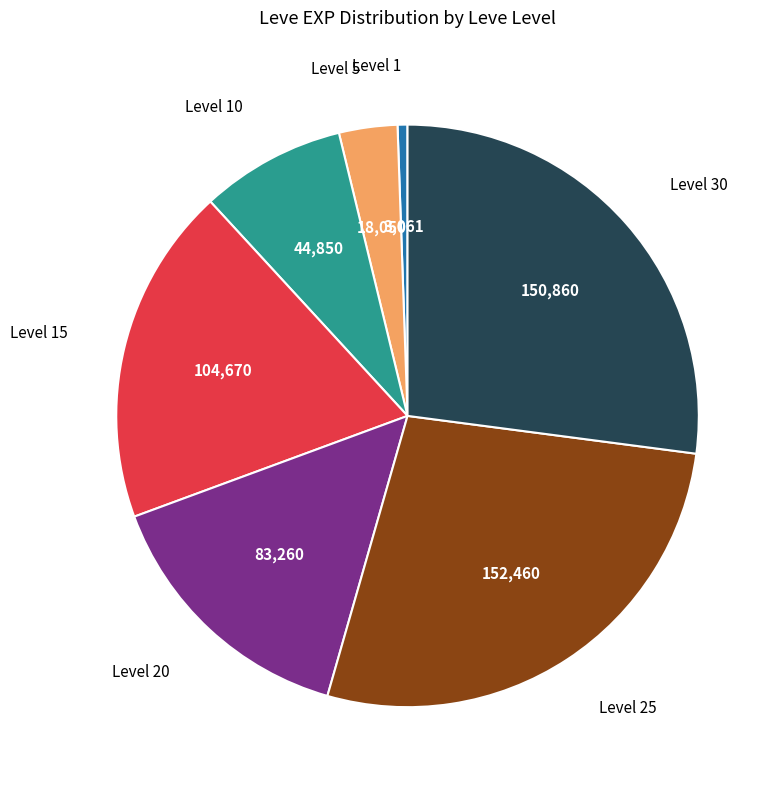

Does any single category account for the majority?

No